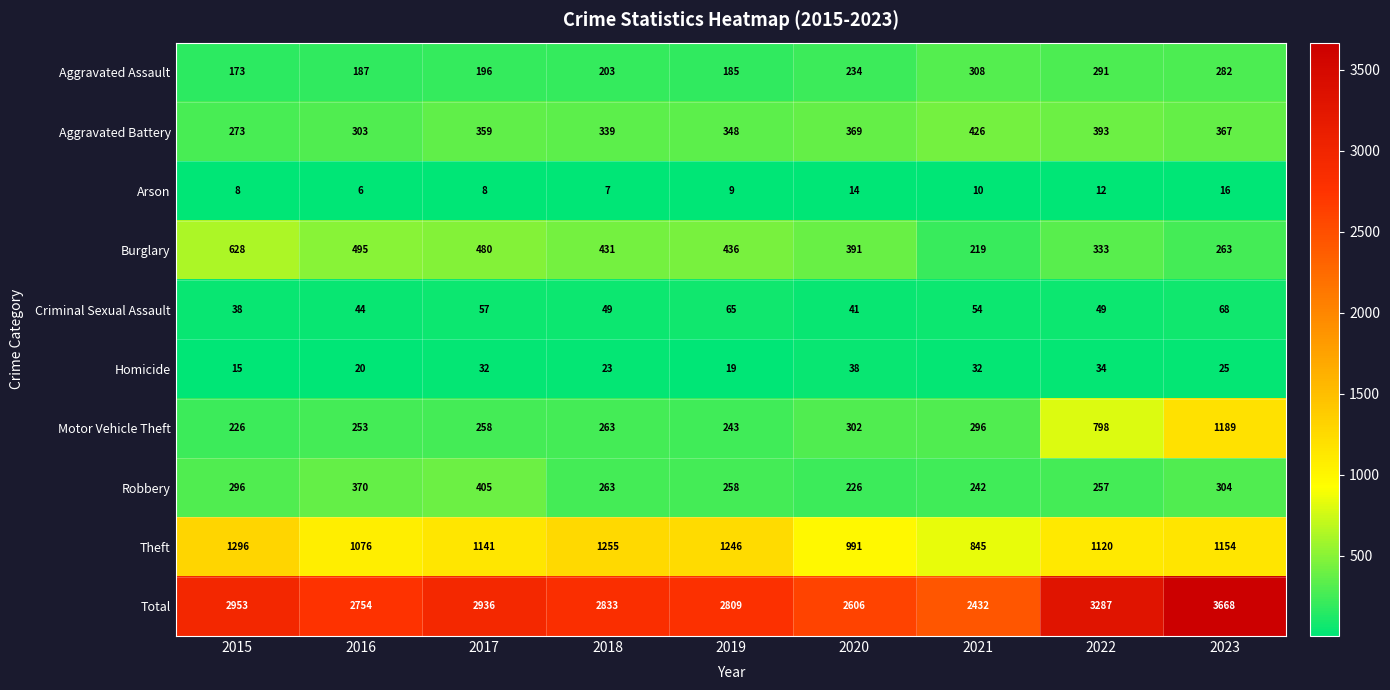

True or false: Theft has a value of 1585 at 2020.

False